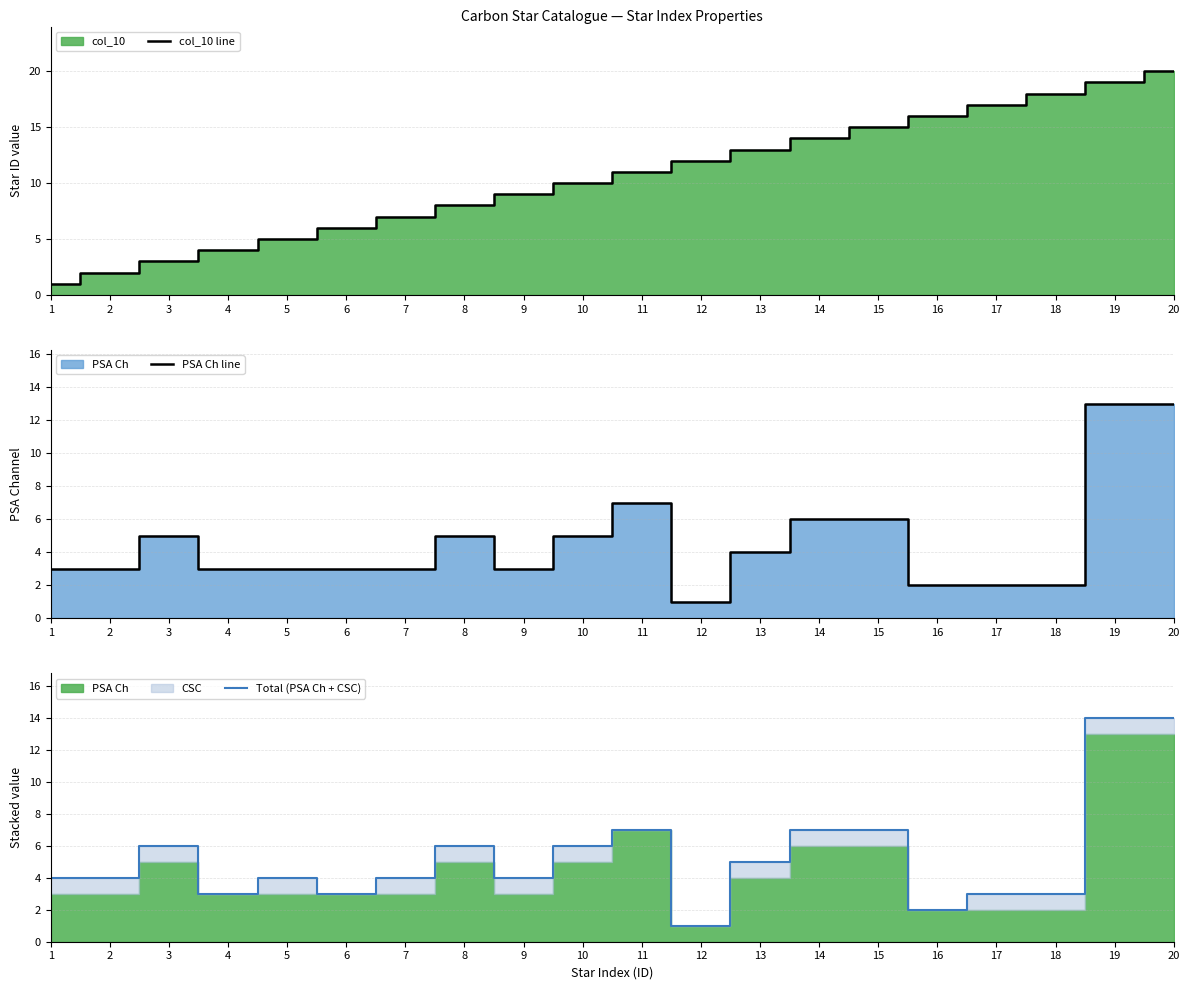

How many data points in Total (PSA Ch + CSC) are less than 4?

6